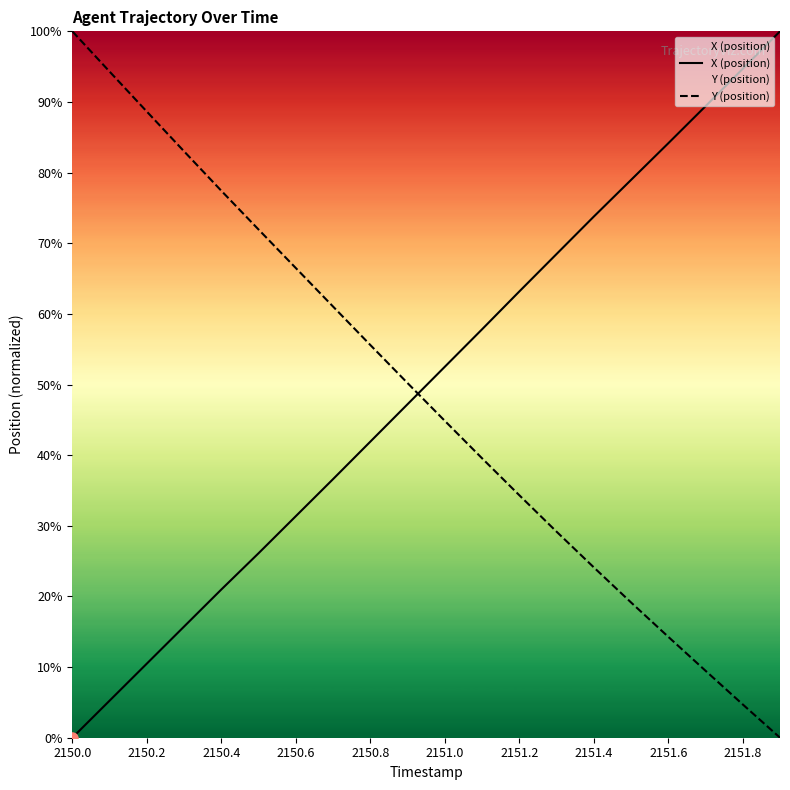

At which category does the chart reach its minimum across all series?

2150.0